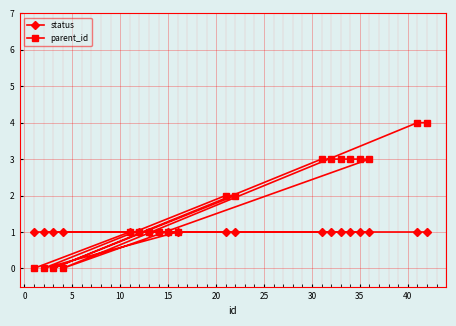

What are all the series names shown in the legend?

status, parent_id